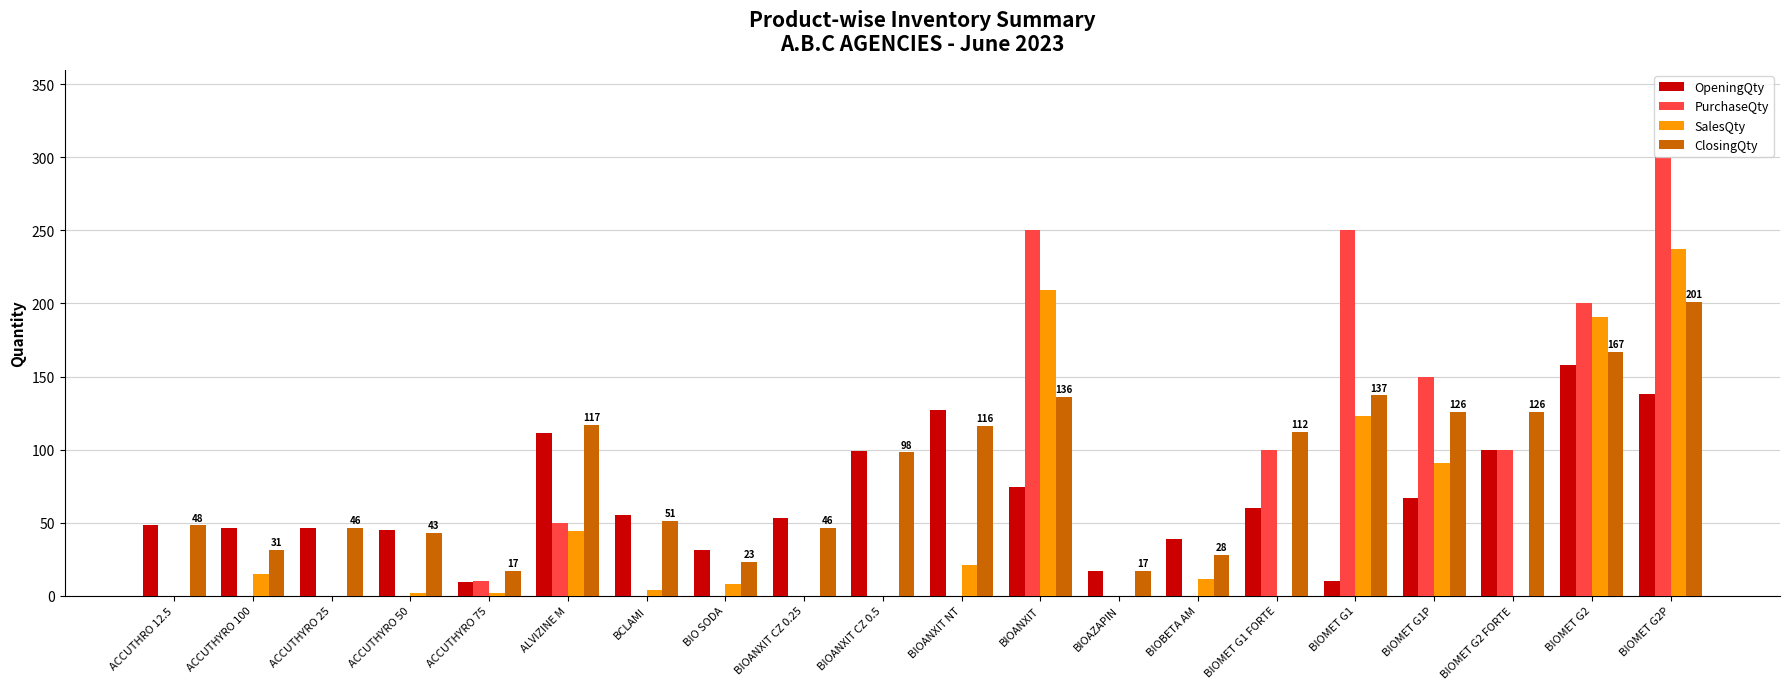

Which series has the largest range (max minus min)?

PurchaseQty